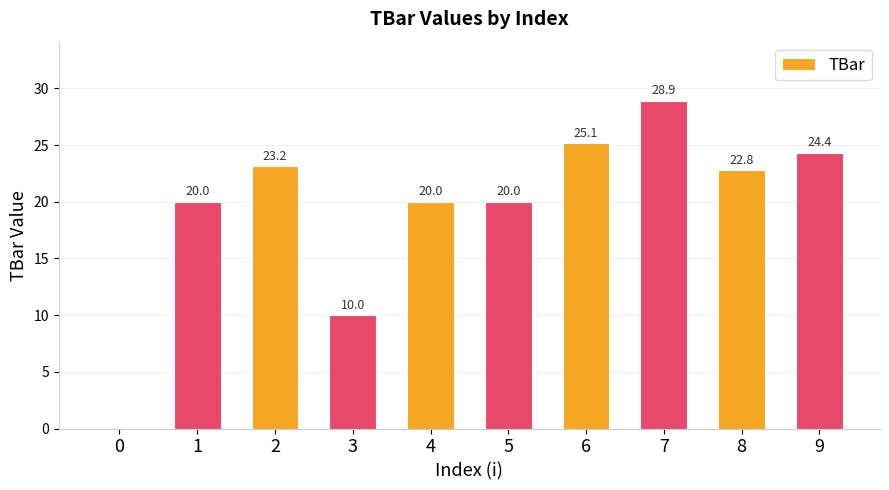

What is the change in value from 4 to 6?

+5.1